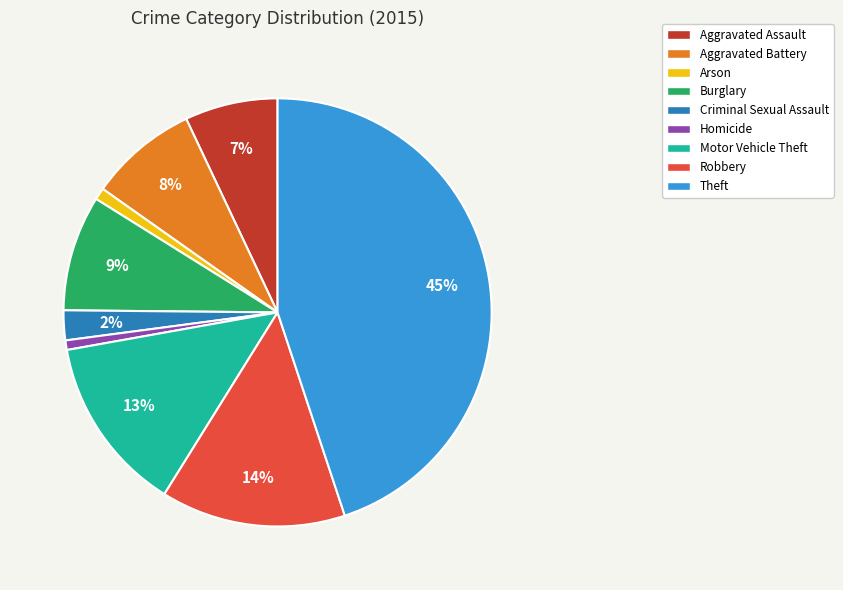

To the nearest percent, what is the combined percentage of Aggravated Battery and Burglary?

17%